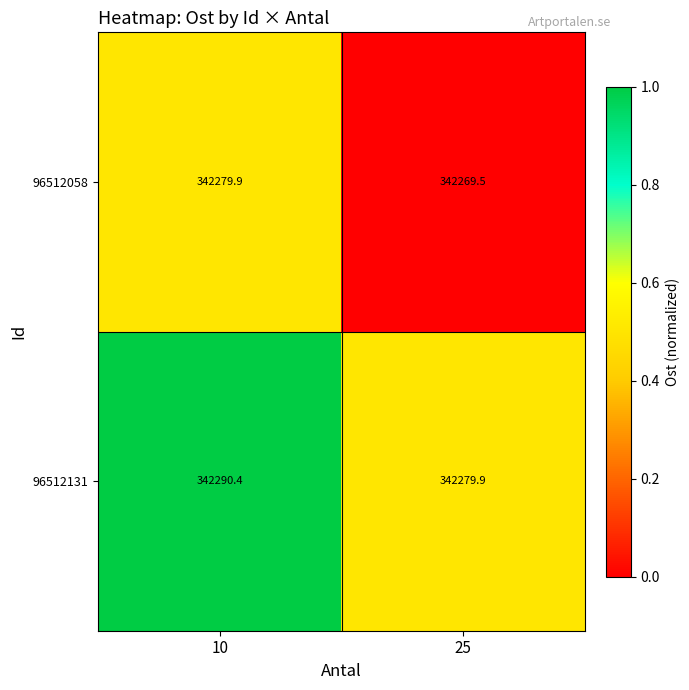

What is the difference between the maximum and minimum values in the 96512058 series?

10.4